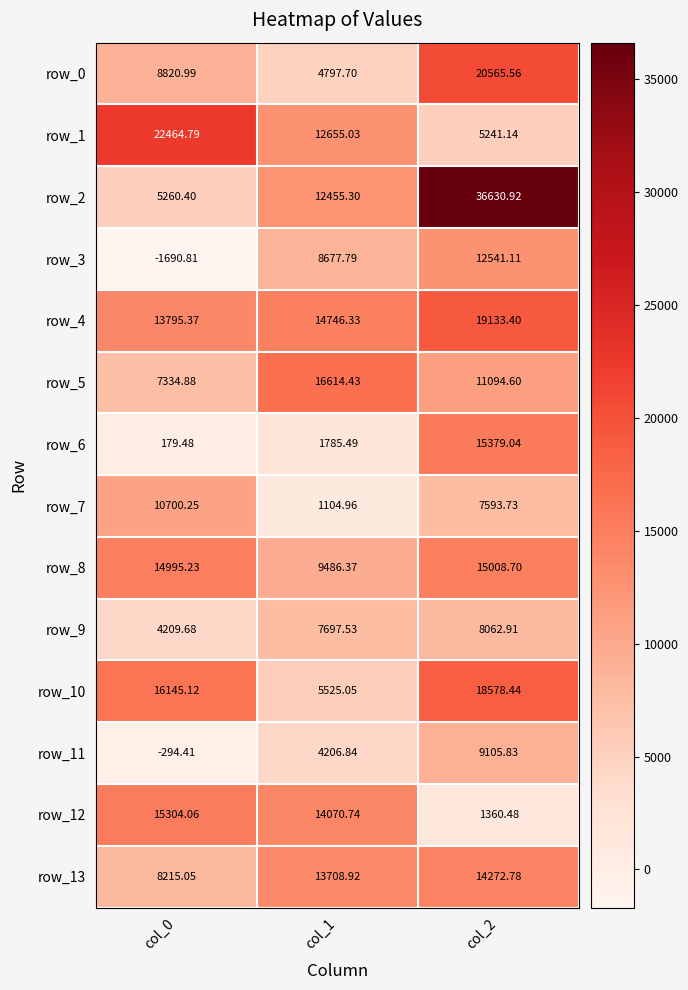

How many series are shown in this chart?

14